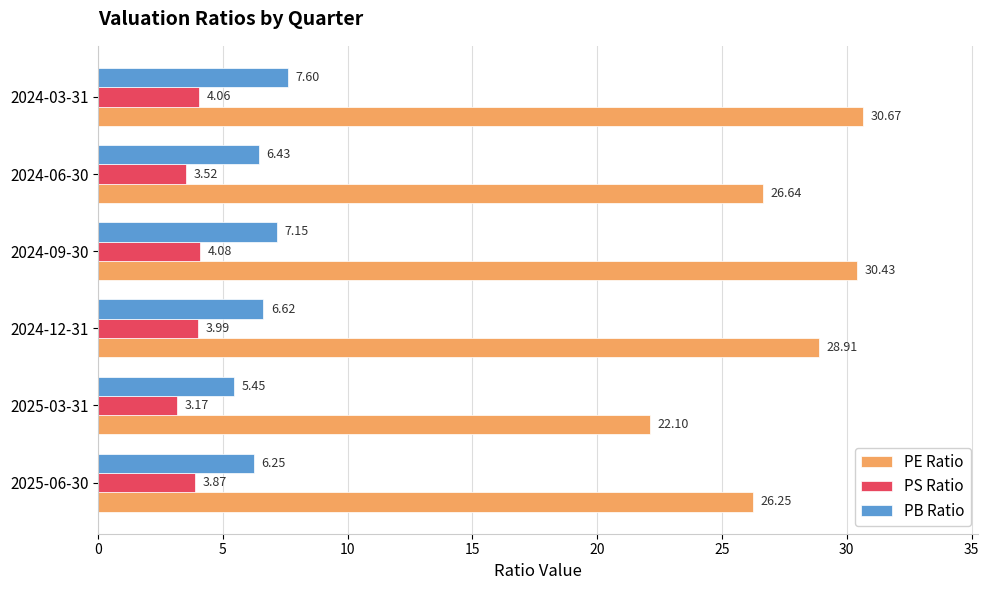

What is the difference between the maximum and minimum values in the PS Ratio series?

0.9